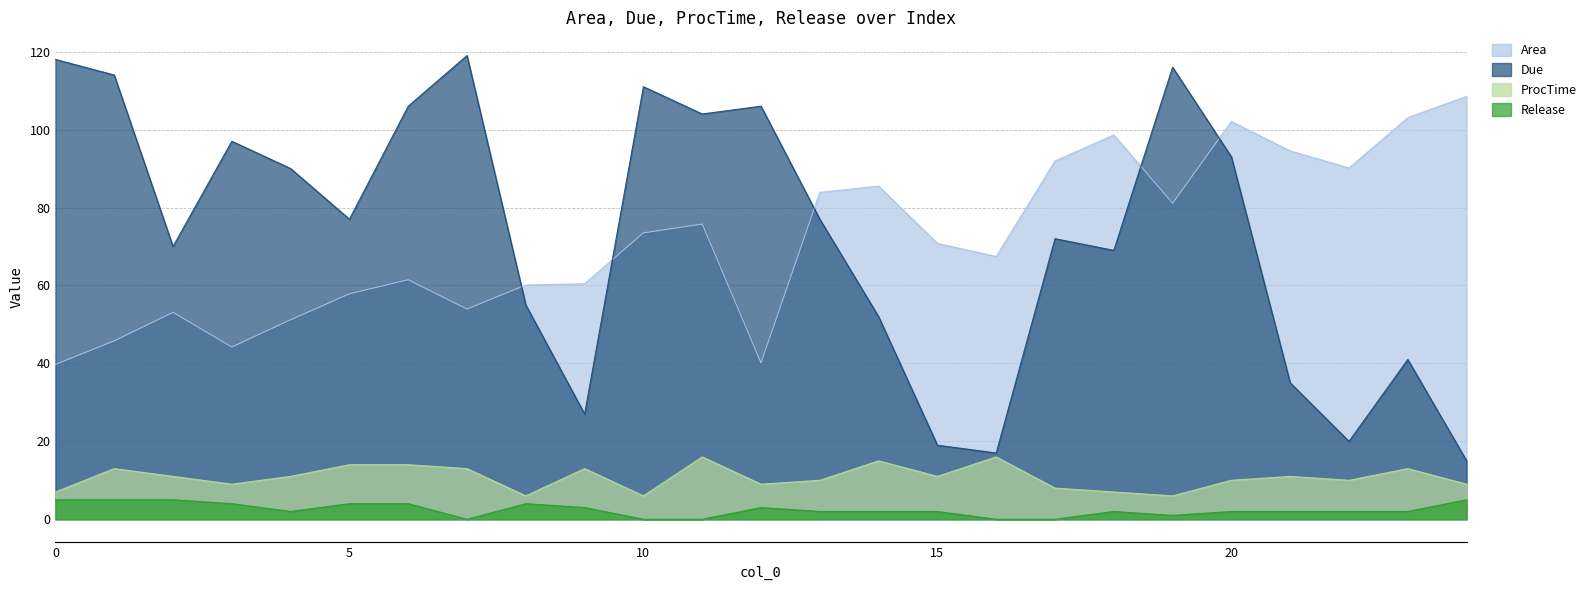

Where is the first local minimum for Due?

2